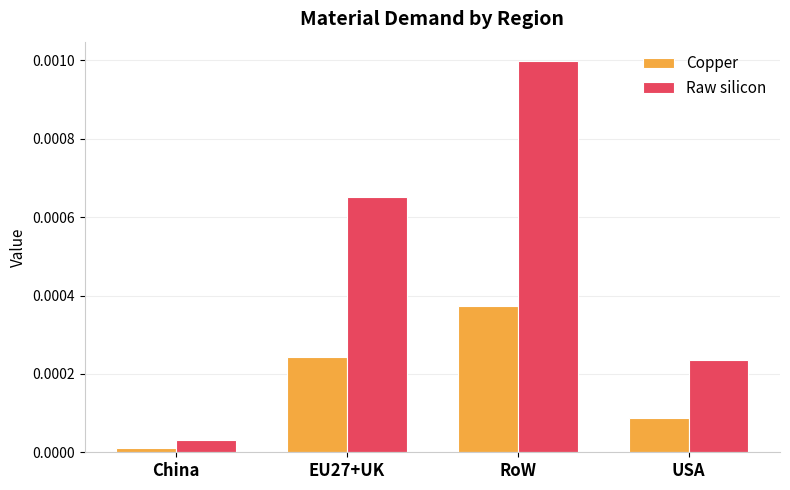

Is the value of Copper at EU27+UK greater than the value of Raw silicon at EU27+UK?

No